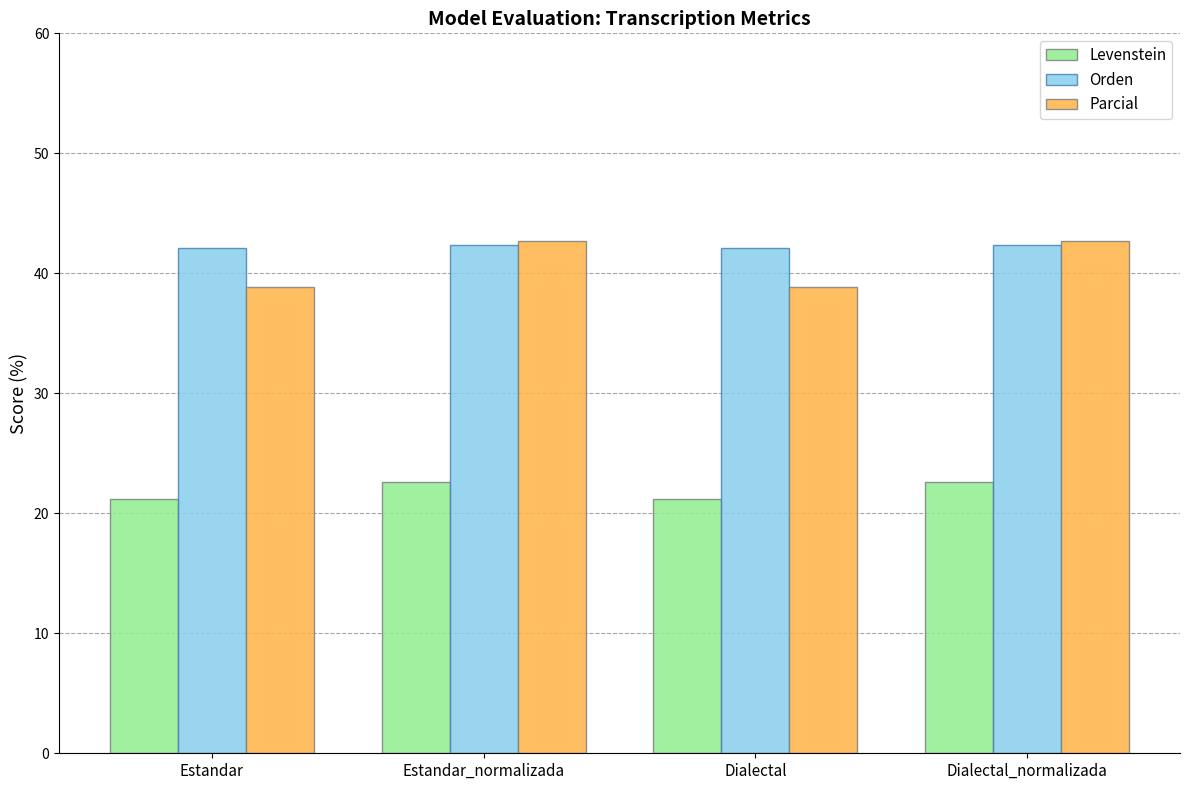

Reading left to right, extract all data points from this chart.

Levenstein: Estandar=21.2	Estandar_normalizada=22.6	Dialectal=21.2	Dialectal_normalizada=22.6
Orden: Estandar=42.1	Estandar_normalizada=42.4	Dialectal=42.1	Dialectal_normalizada=42.4
Parcial: Estandar=38.9	Estandar_normalizada=42.7	Dialectal=38.9	Dialectal_normalizada=42.7